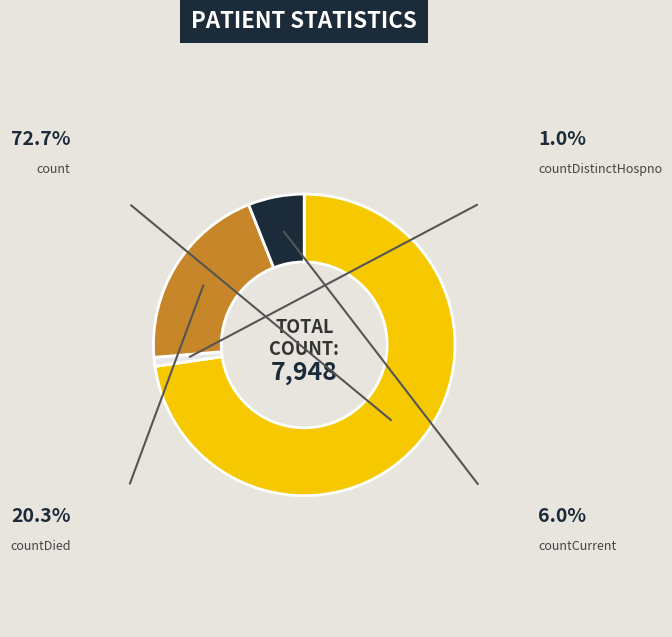

Which category has the smallest portion of the pie?

countDistinctHospno